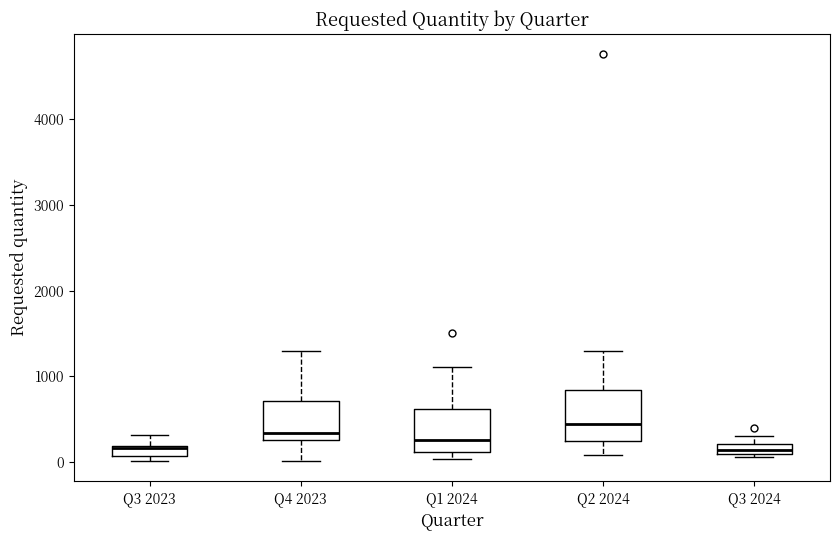

Where does the median line of the box for Q1 2024 sit on the y-axis? The values are not printed on the chart, so give them approximately, as read against the axis.

300